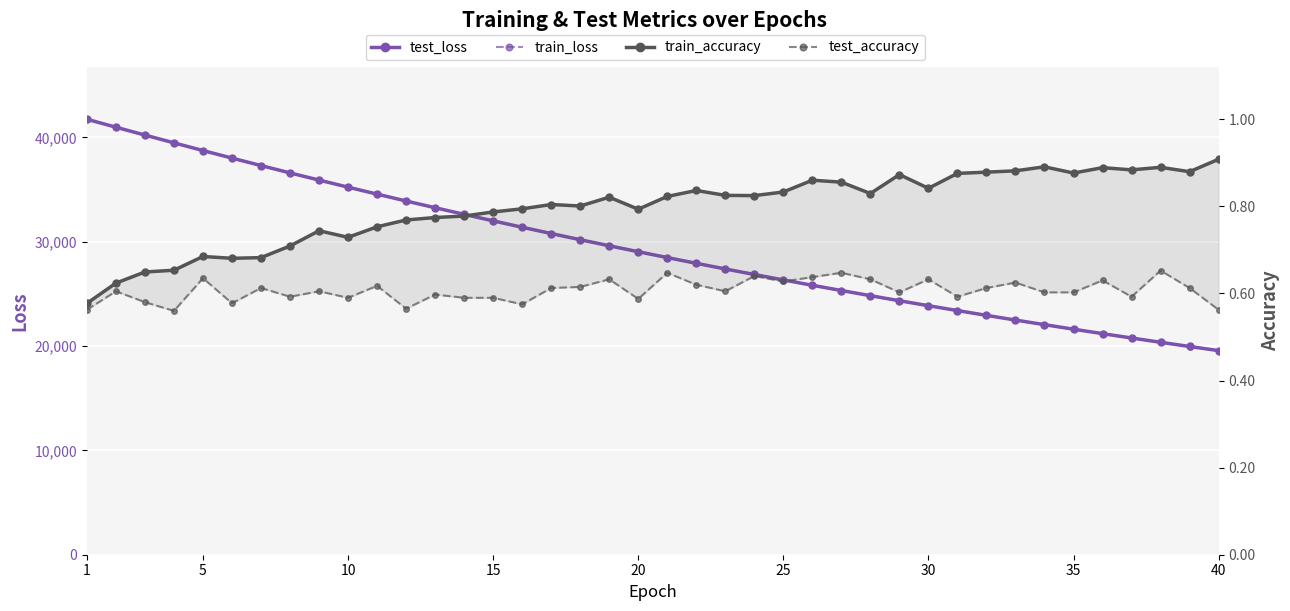

Which series has the largest range (max minus min)?

train_loss